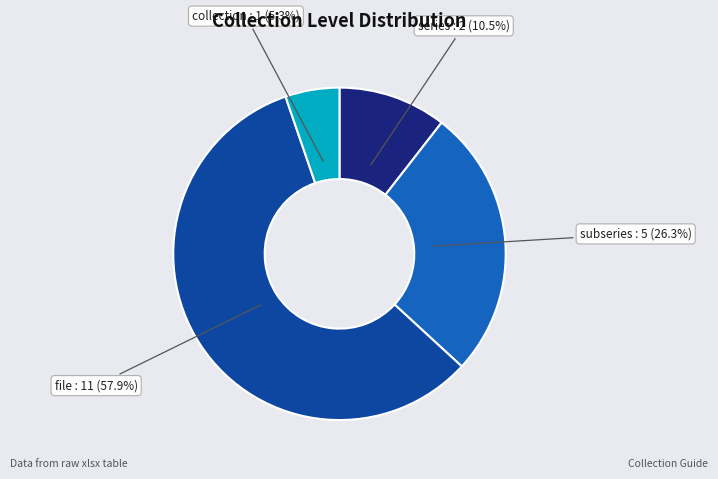

Count the number of slices in the pie.

4